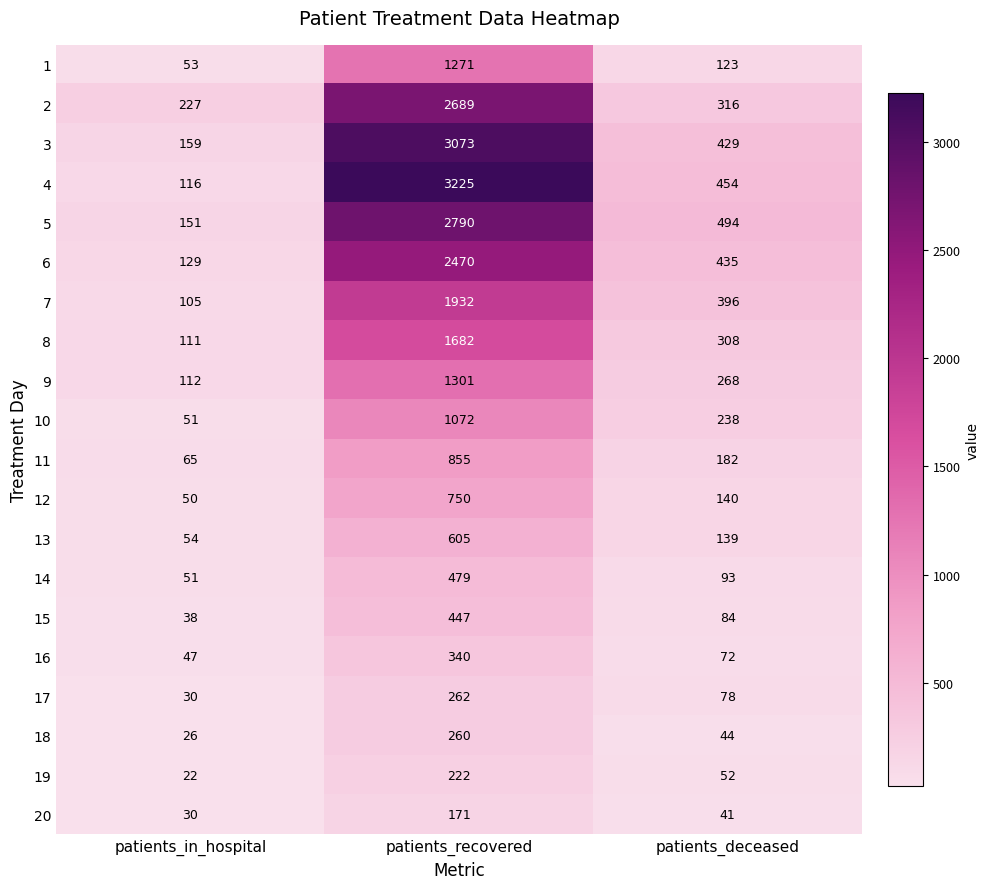

At which label does 19 reach its minimum?

patients_in_hospital